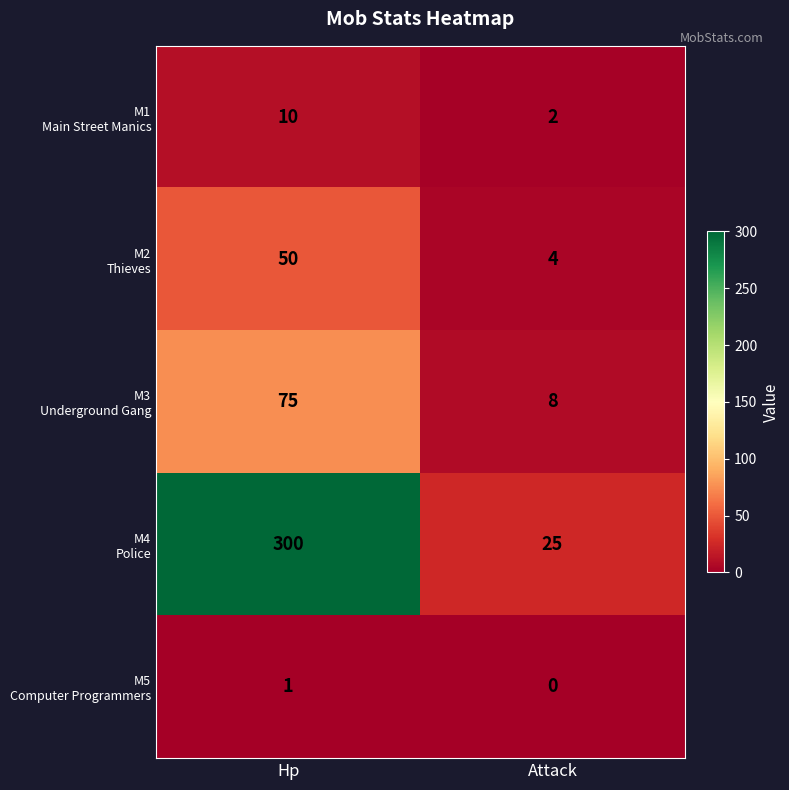

At which category is the sum across all series the highest?

Hp